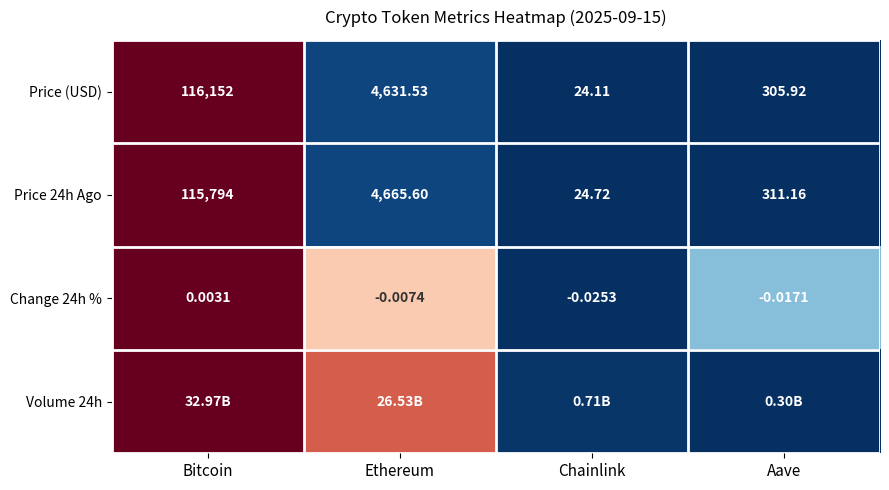

Rank the categories by Change 24h % value from highest to lowest.

Bitcoin, Ethereum, Aave, Chainlink